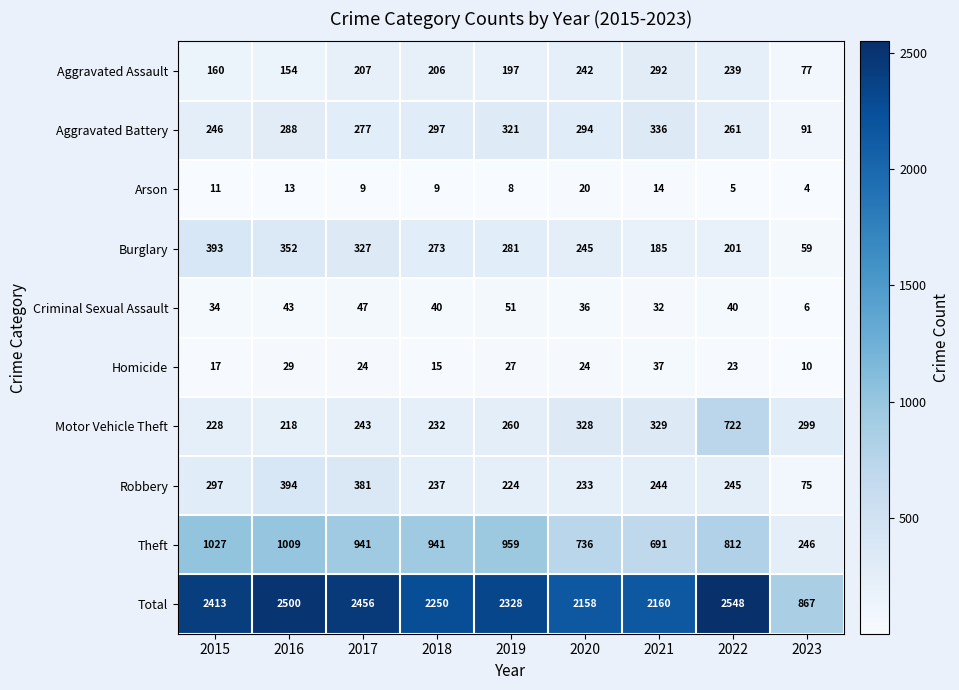

Rank the series at 2018 from highest to lowest value.

Total, Theft, Aggravated Battery, Burglary, Robbery, Motor Vehicle Theft, Aggravated Assault, Criminal Sexual Assault, Homicide, Arson